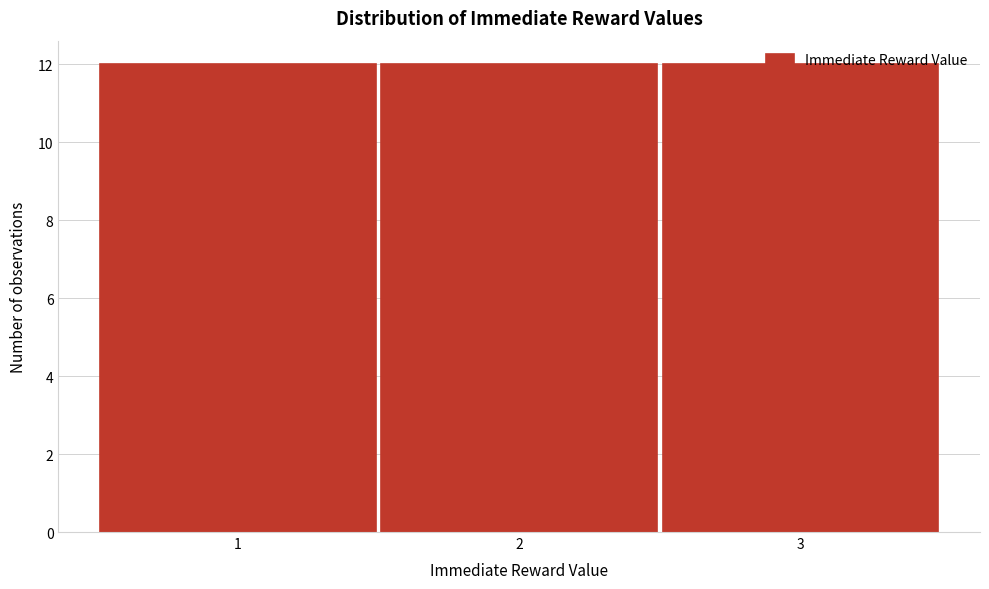

Reading left to right, transcribe this chart: for each bar, give the range it covers on the x-axis and its height. The values are not printed on the chart, so give them approximately, as read against the axis.

0.5 to 1.5: 12
1.5 to 2.5: 12
2.5 to 3.5: 12